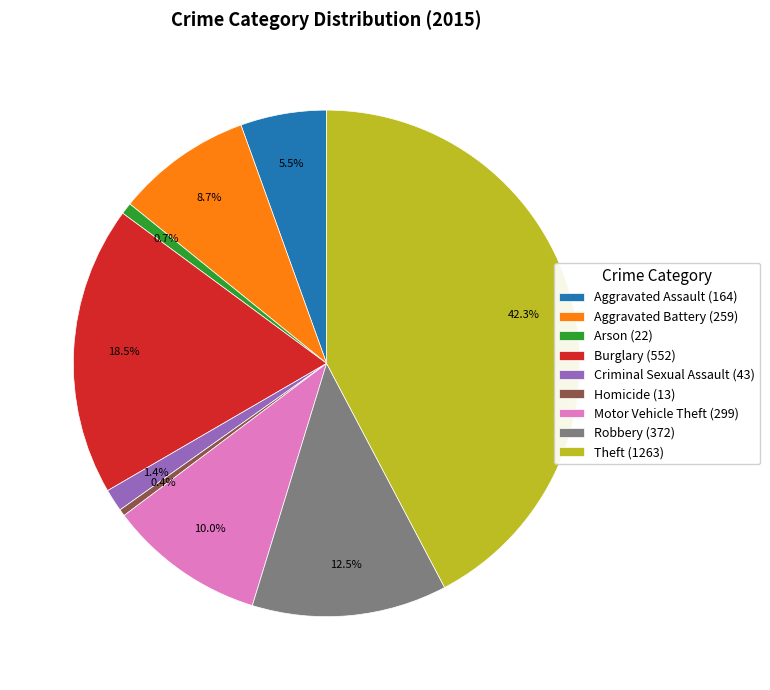

Between Criminal Sexual Assault and Homicide, which is larger?

Criminal Sexual Assault